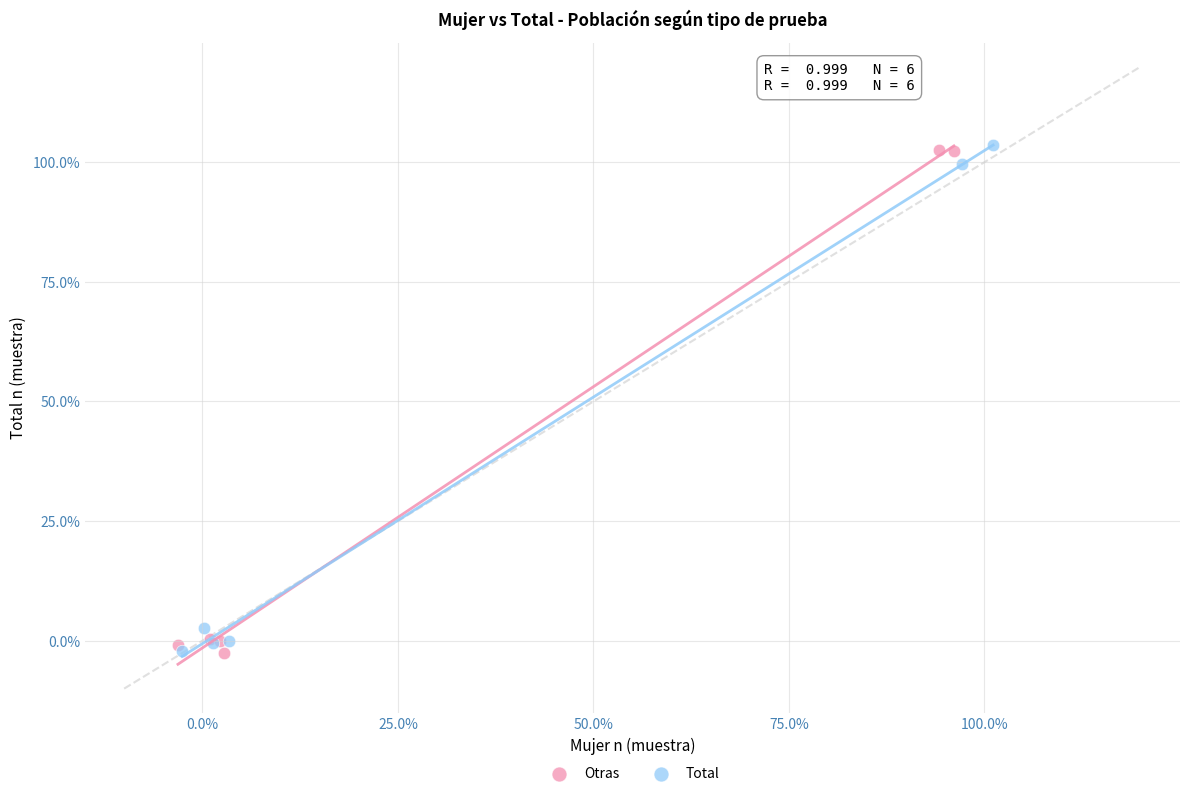

What are all the series names shown in the legend?

Otras, Total